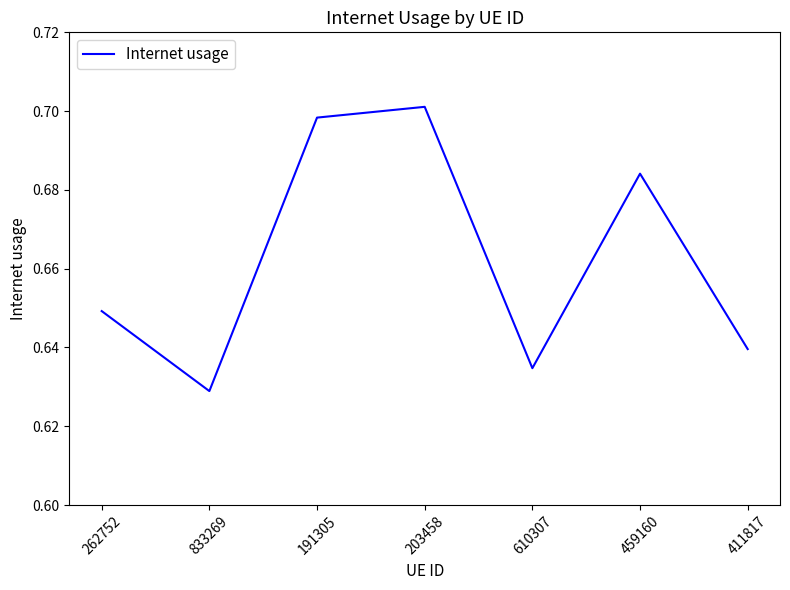

Which label corresponds to the largest value in the chart?

203458